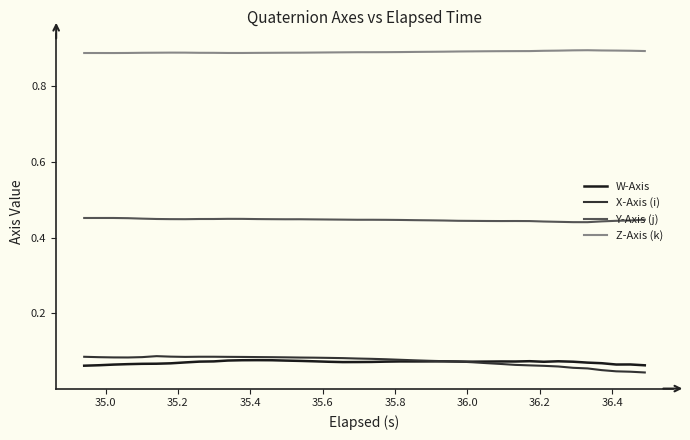

After their last crossing, which series has the higher values: X-Axis (i) or W-Axis?

W-Axis